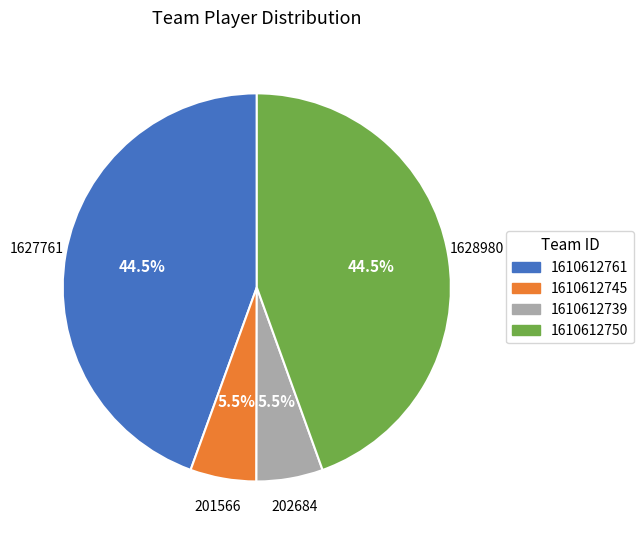

Approximately how many times larger is the value at 1610612750 compared to 1610612761?

1.0